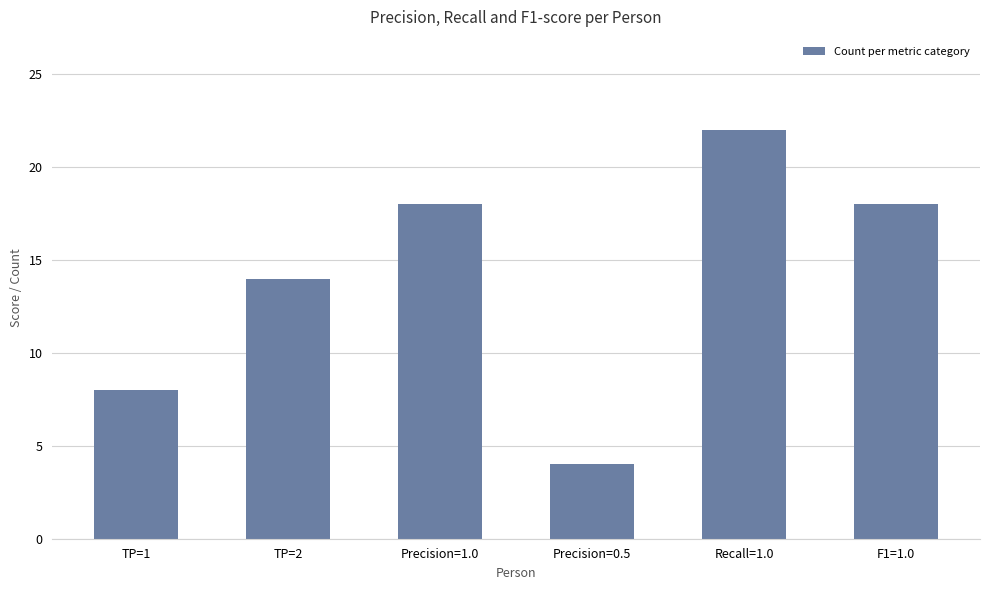

The chart shows a value of 22 at Recall=1.0. True or false?

True